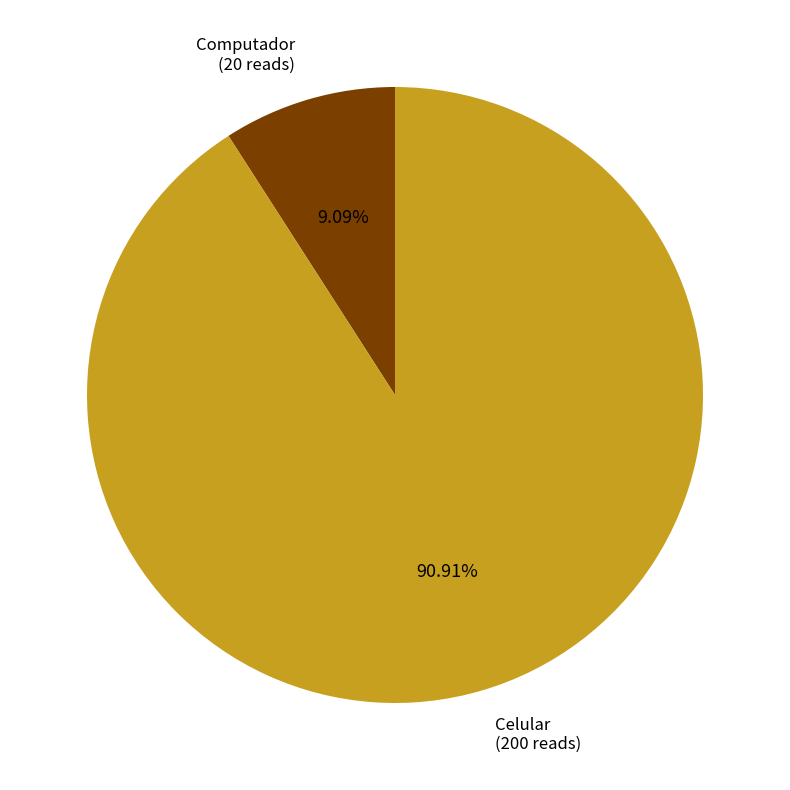

Is there any slice that represents more than half of the pie?

Yes